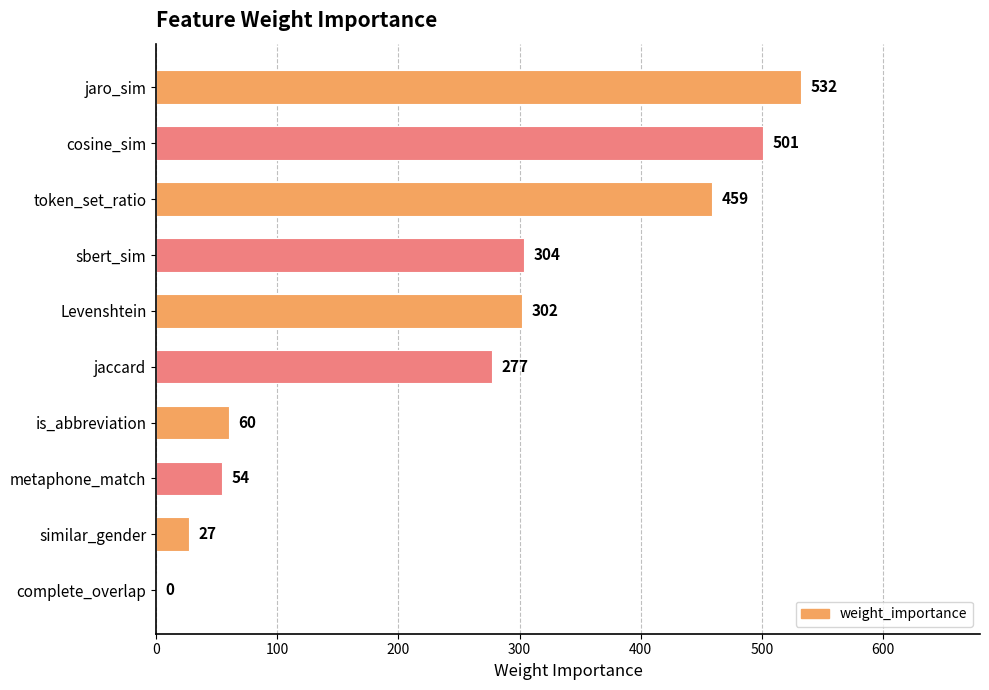

Read the value at jaro_sim.

532